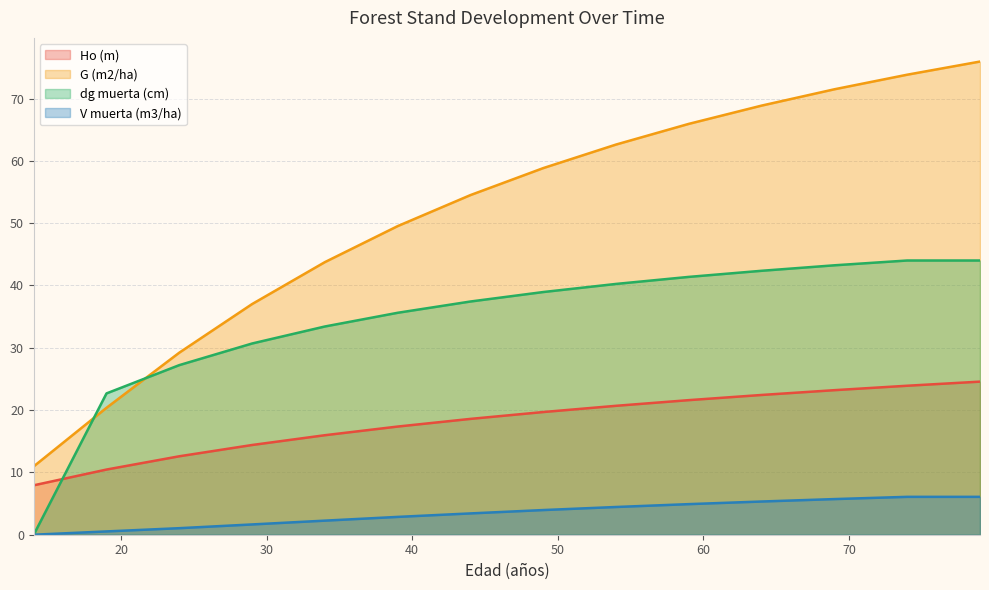

What is the difference between the maximum and minimum values in the Ho (m) series?

16.6